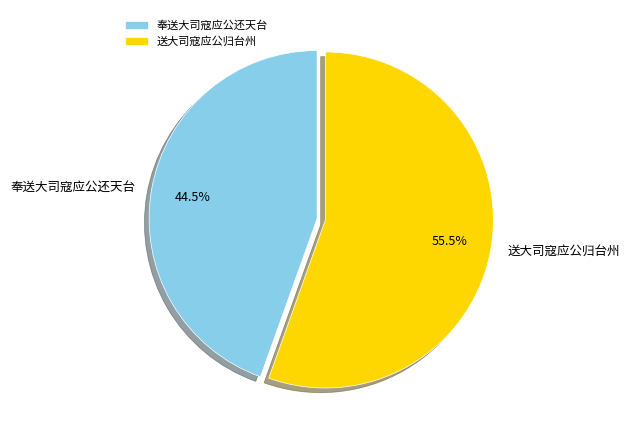

To the nearest percent, what is the average slice percentage?

50%